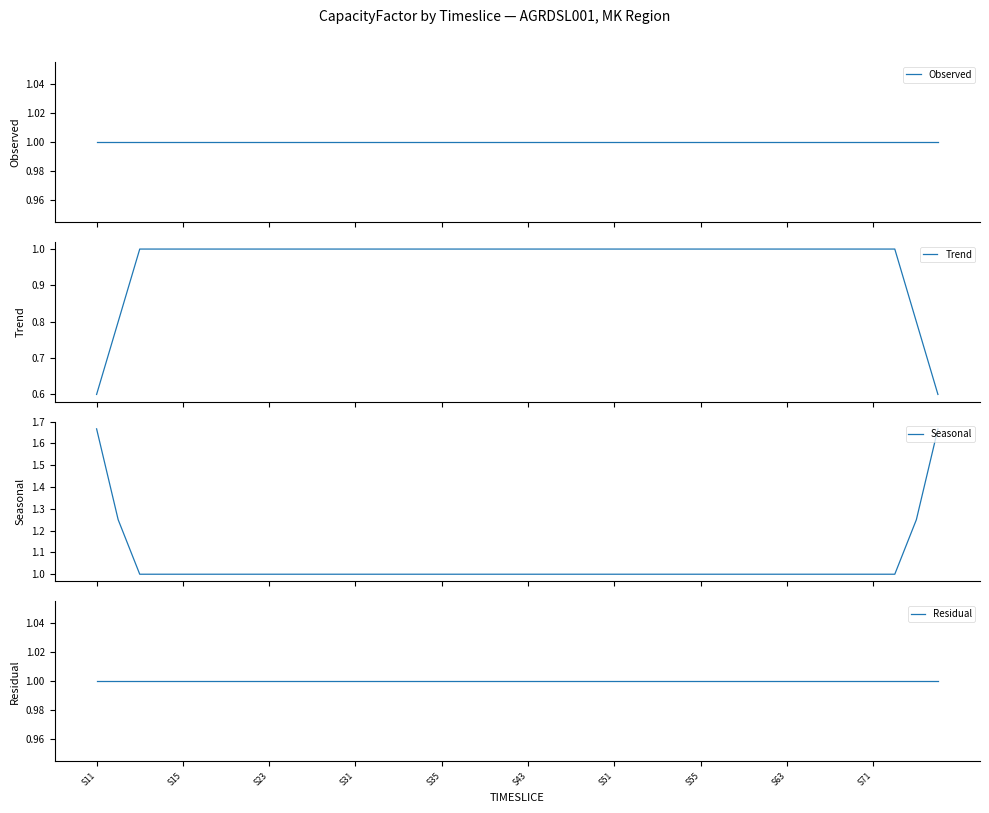

How many categories are shown in the chart?

40